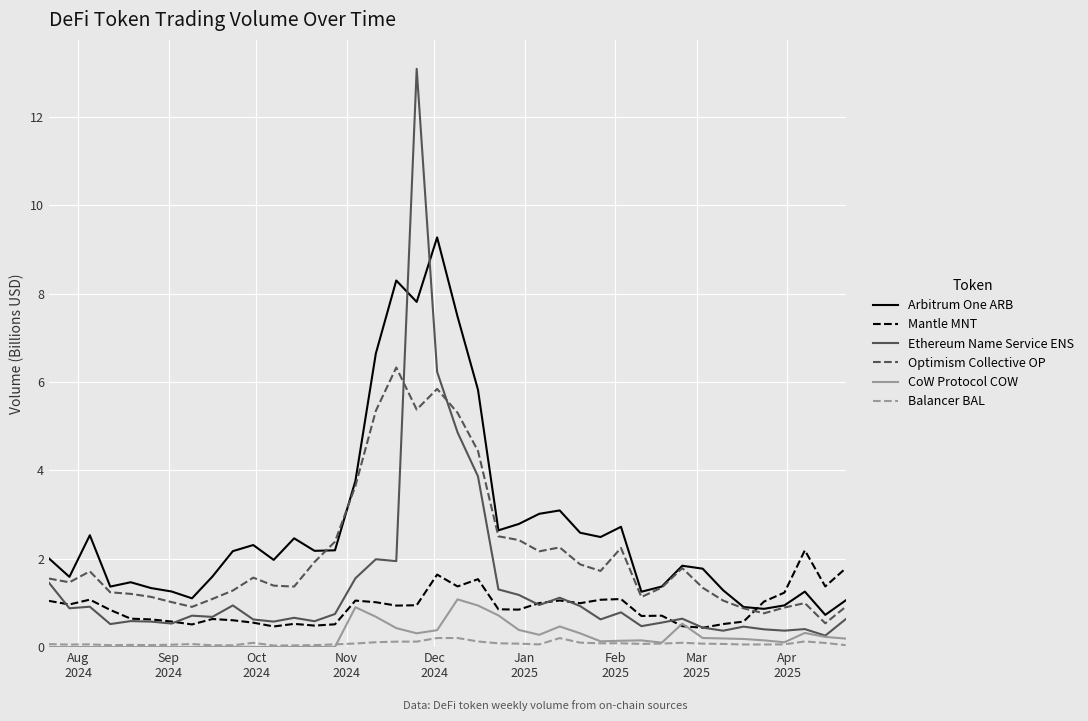

Which series has the largest range (max minus min)?

Ethereum Name Service ENS